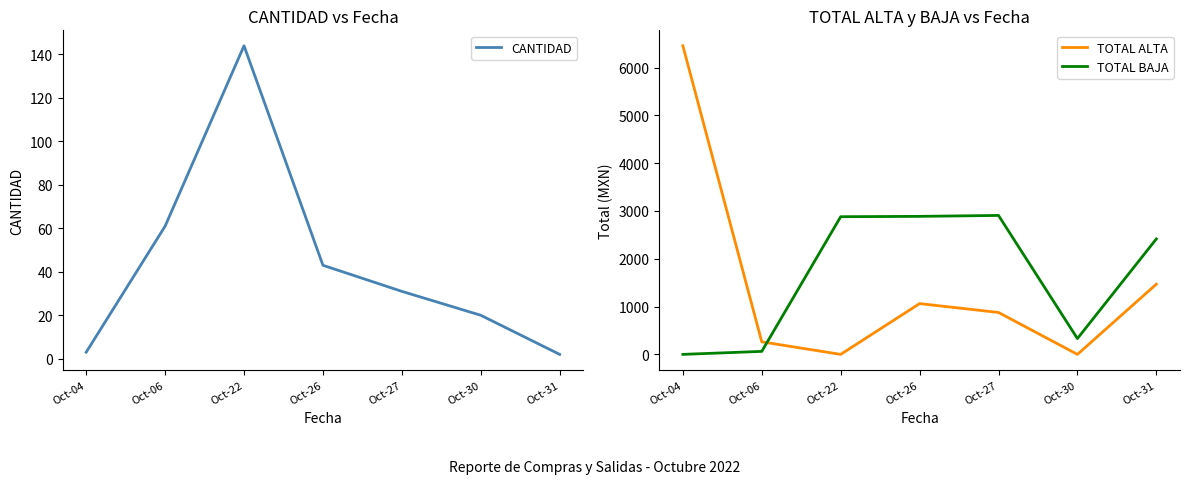

Where does the CANTIDAD series first go above 31?

Oct-06